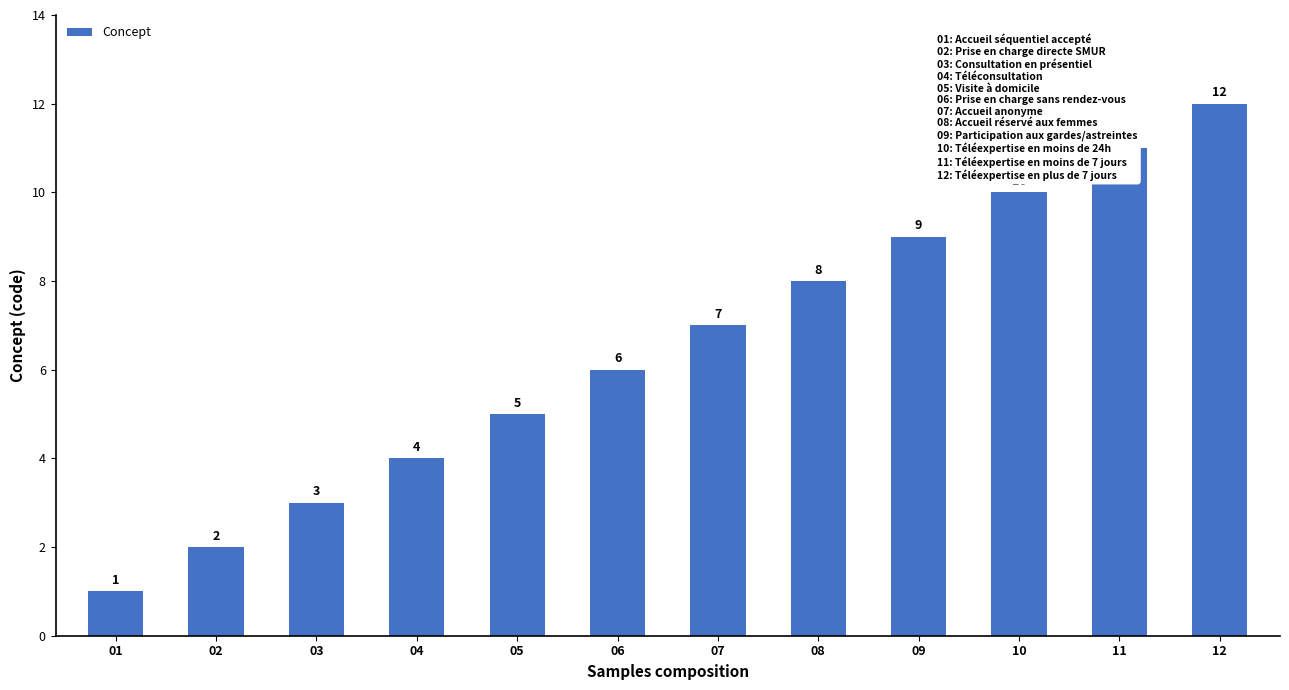

Does the chart contain any negative values?

No